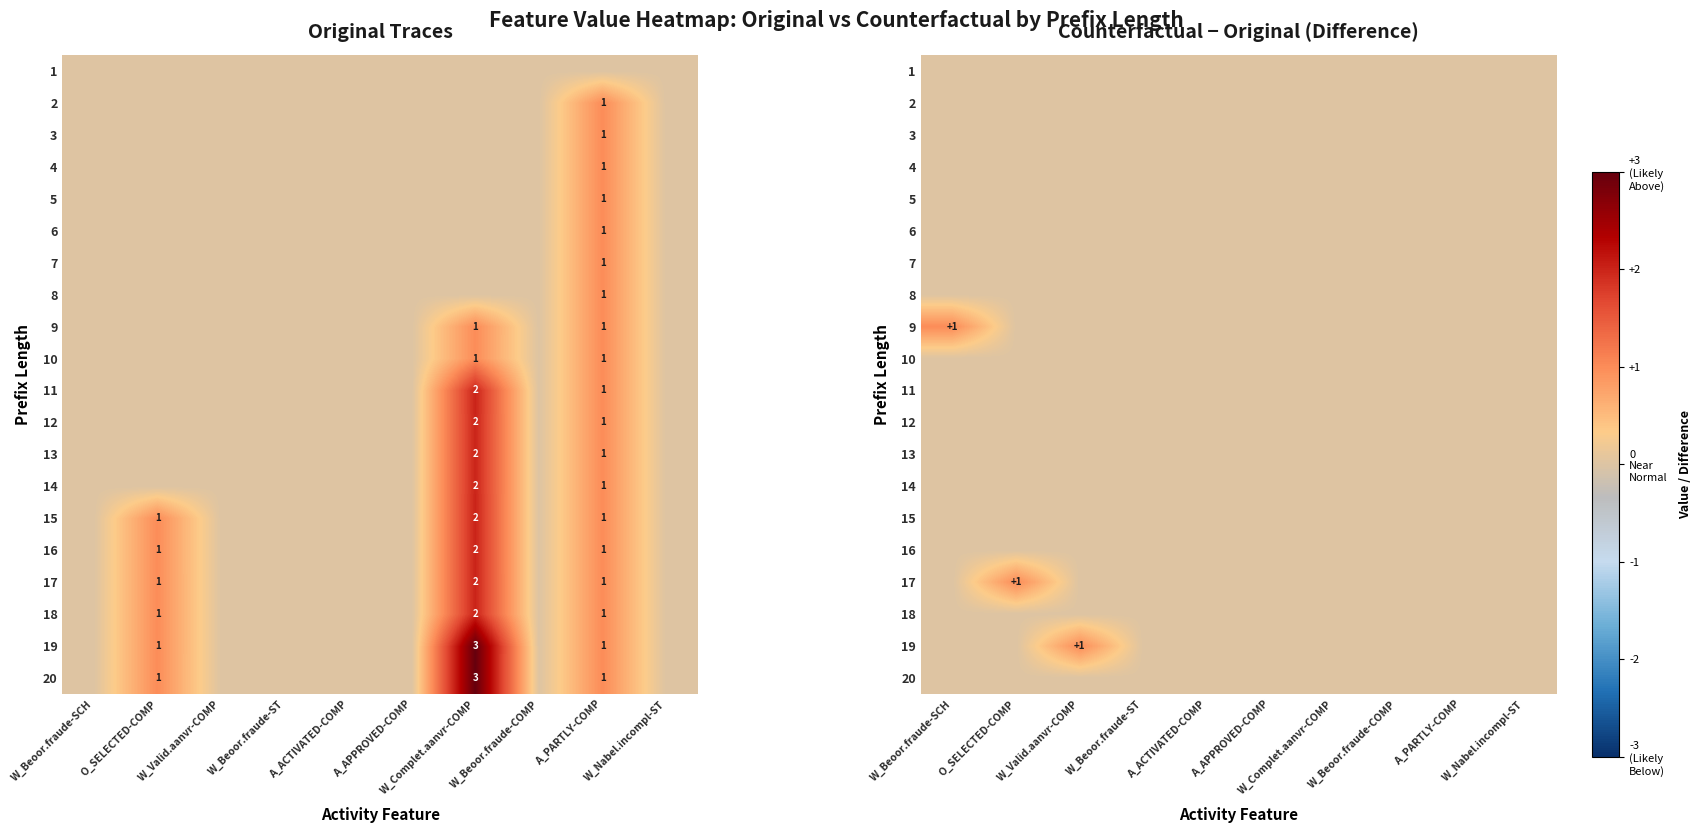

Between W_Beoor.fraude-SCH and W_Complet.aanvr-COMP, which is larger?

W_Beoor.fraude-SCH